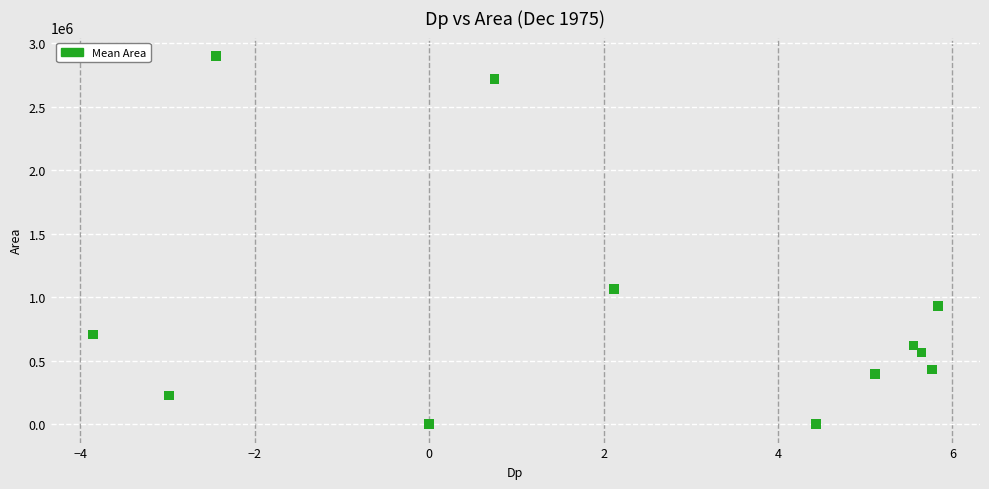

What Y value in the scatter plot is closest to 1450312?

1063125